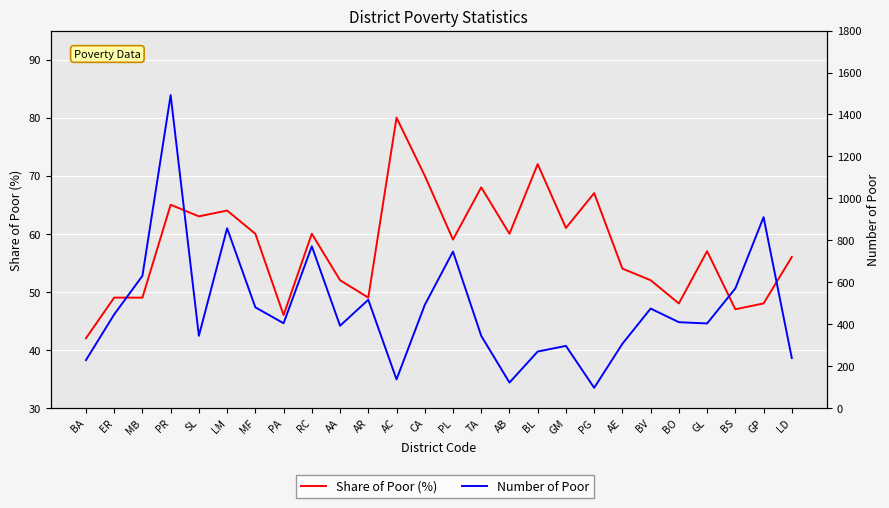

Which series has the widest spread of values?

Number of Poor